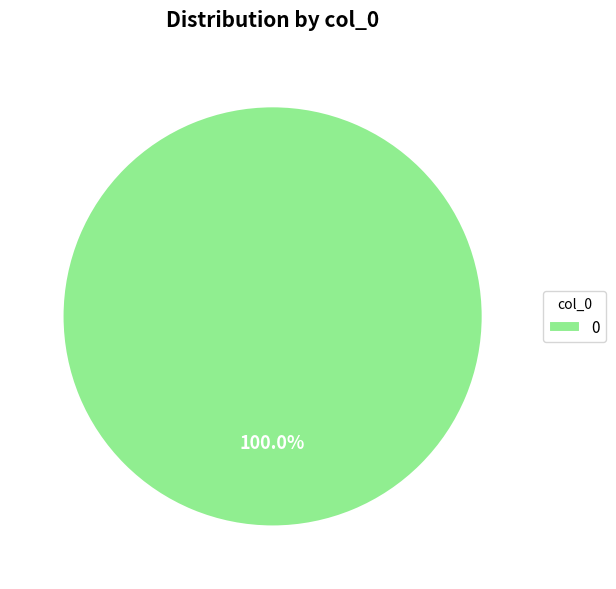

Is there a majority slice in this chart?

Yes